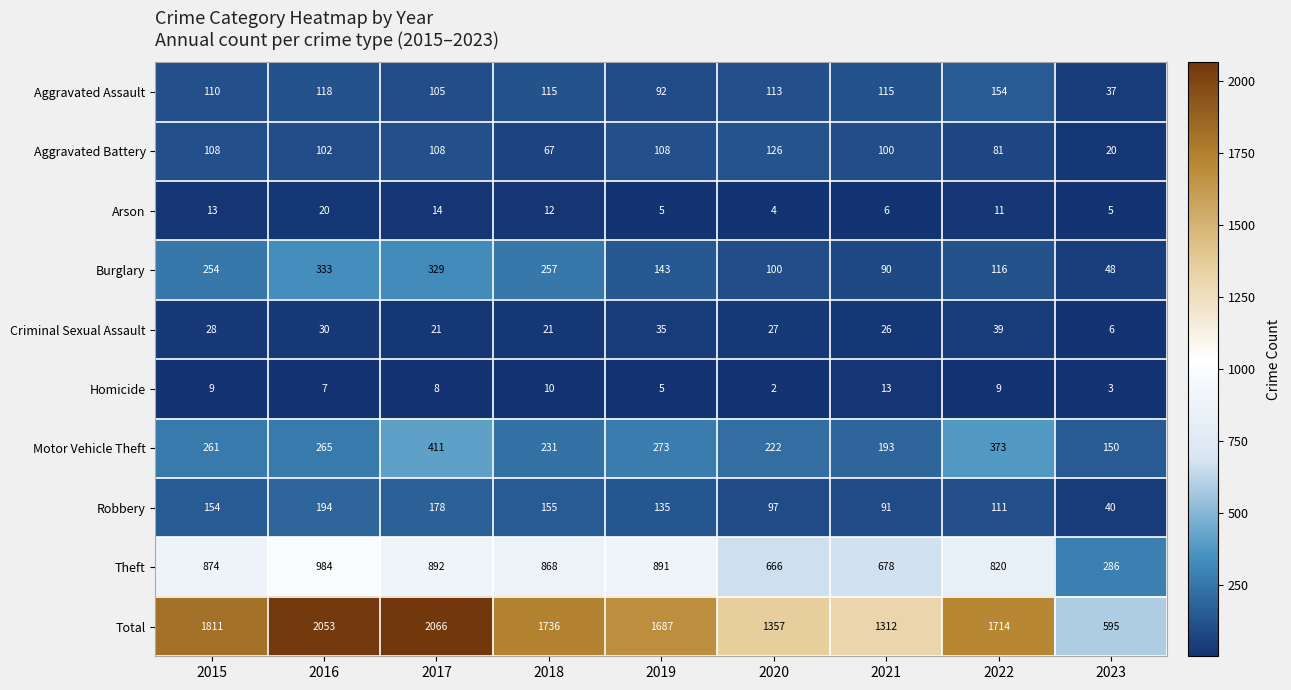

What is the maximum value shown in the chart?

2066